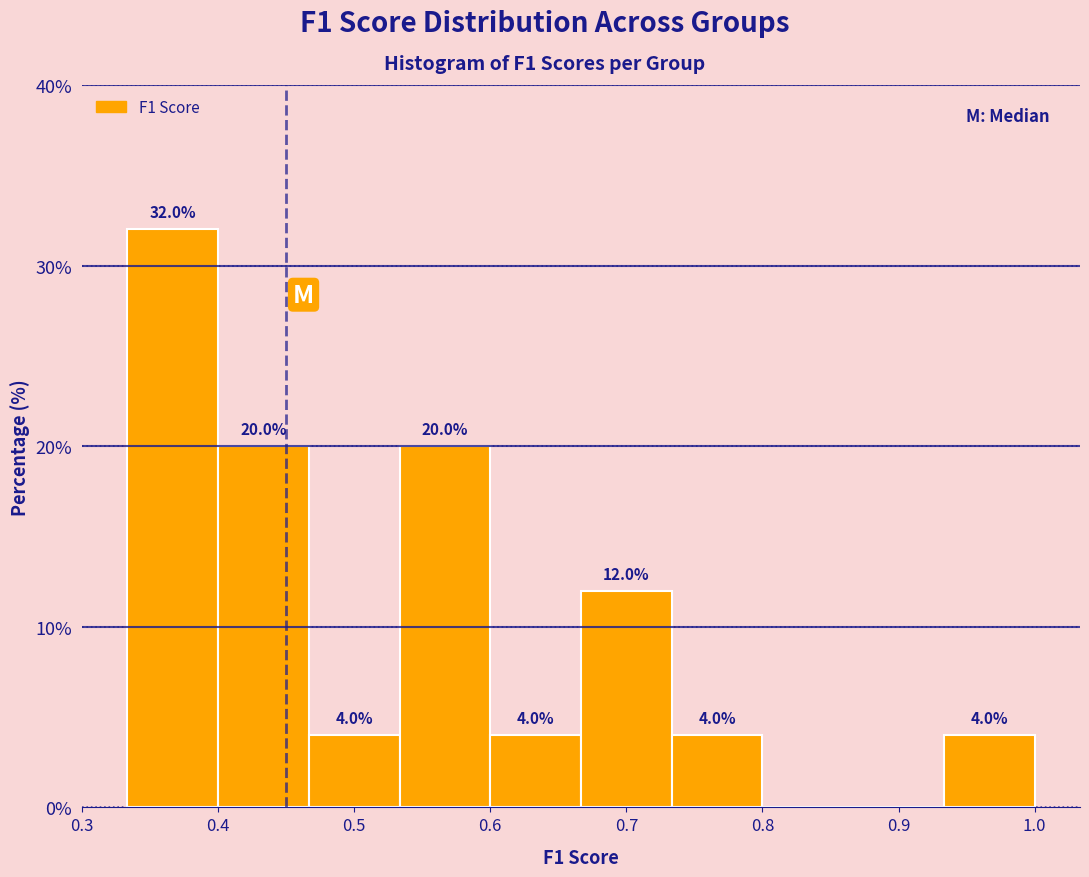

Which range on the x-axis has the tallest bar?

0.33 to 0.40